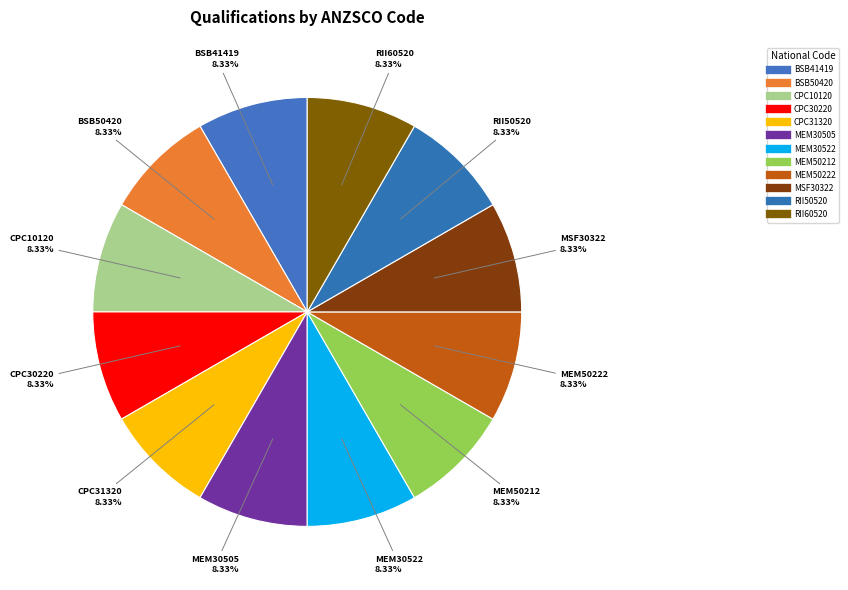

Count the number of slices in the pie.

12